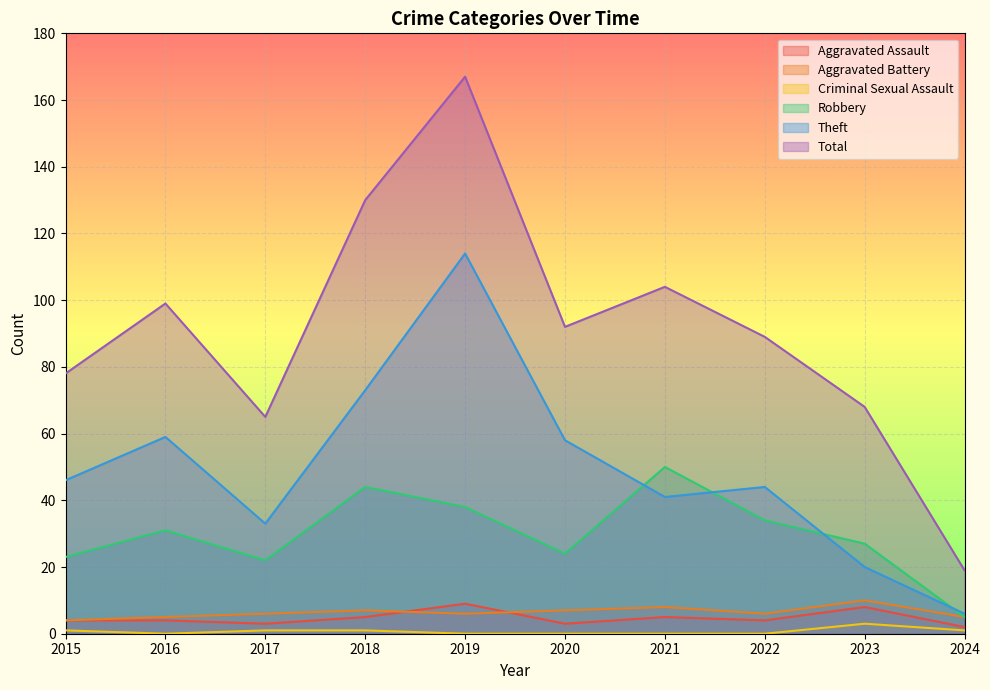

Reading left to right, extract all data points from this chart.

Aggravated Assault: 4	4	3	5	9	3	5	4	8	2
Aggravated Battery: 4	5	6	7	6	7	8	6	10	5
Criminal Sexual Assault: 1	0	1	1	0	0	0	0	3	1
Robbery: 23	31	22	44	38	24	50	34	27	5
Theft: 46	59	33	73	114	58	41	44	20	6
Total: 78	99	65	130	167	92	104	89	68	19